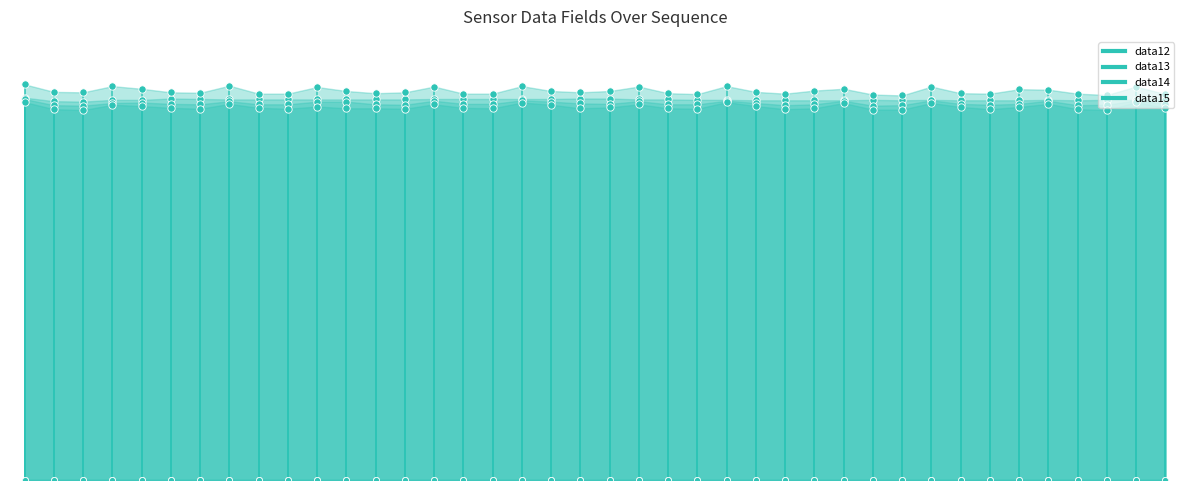

Which series has the widest spread of Y values?

data15